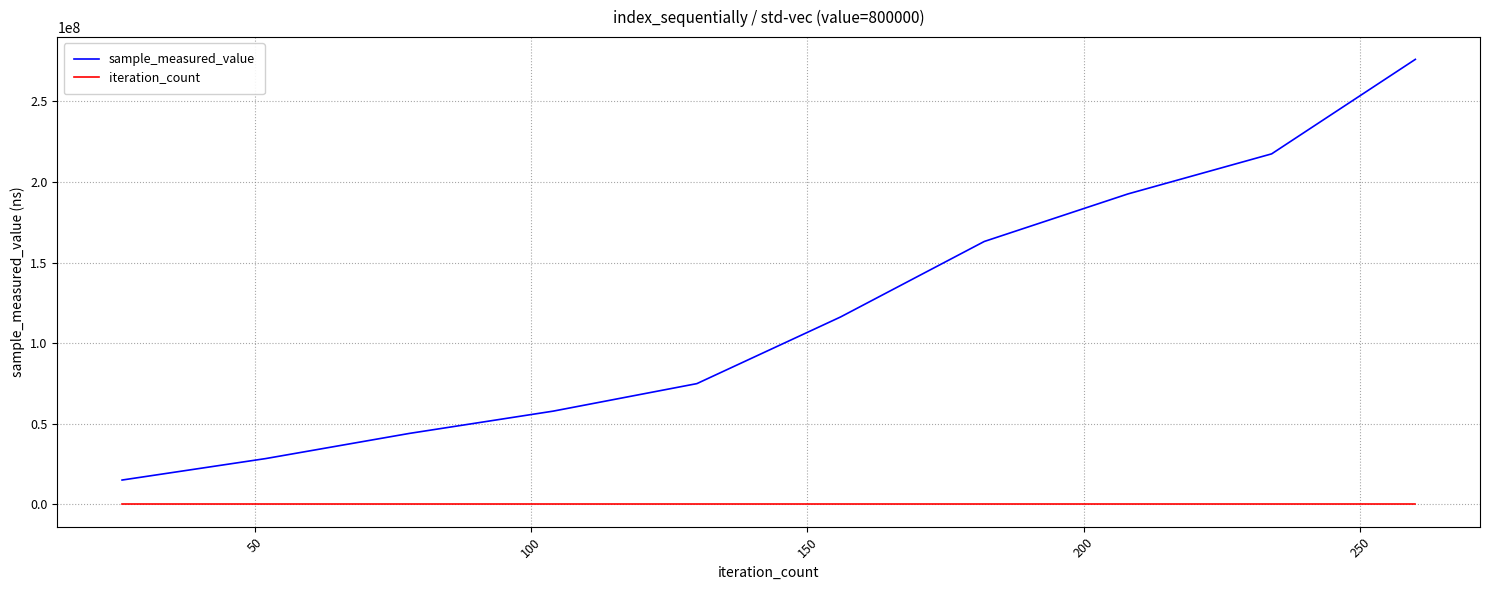

What is the minimum value shown in the chart?

26